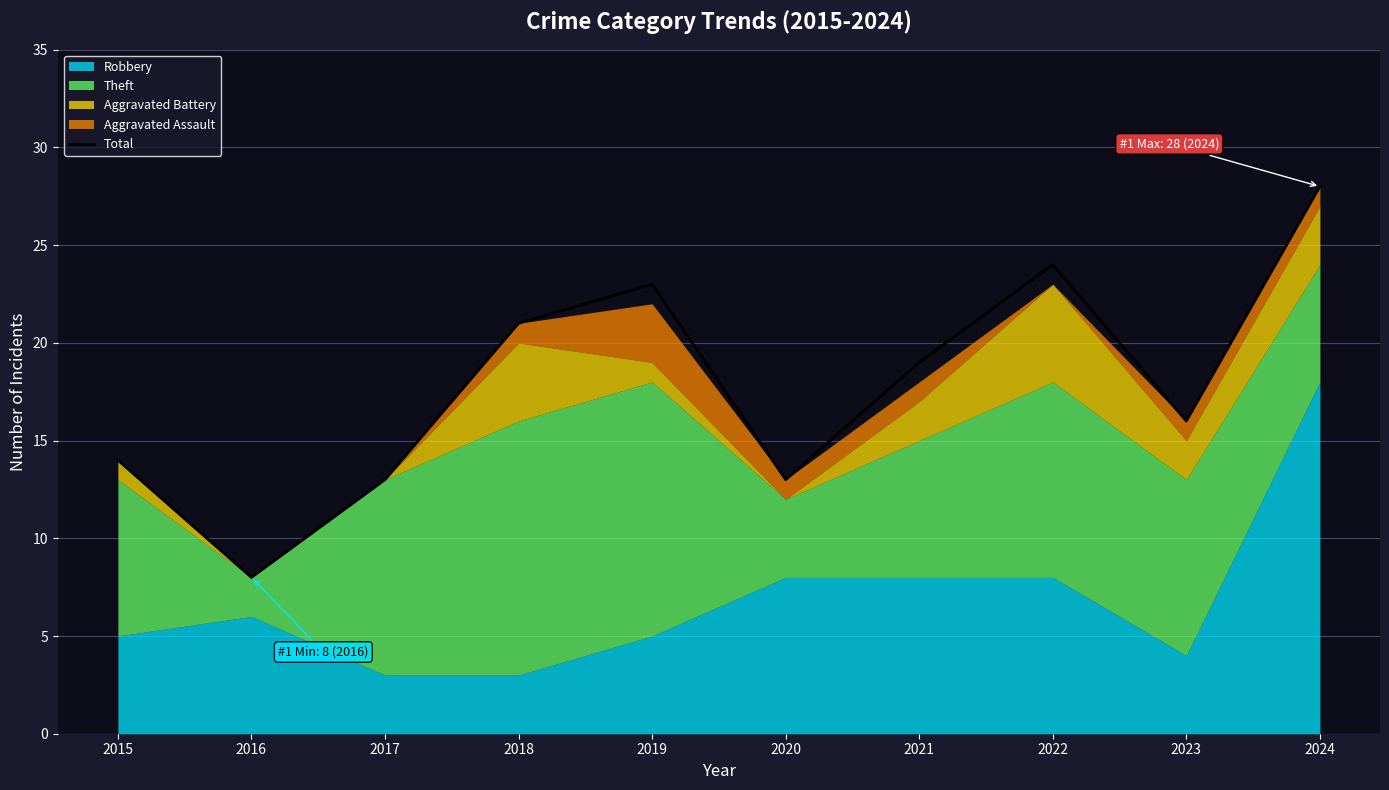

Does the chart have visible grid lines?

Yes